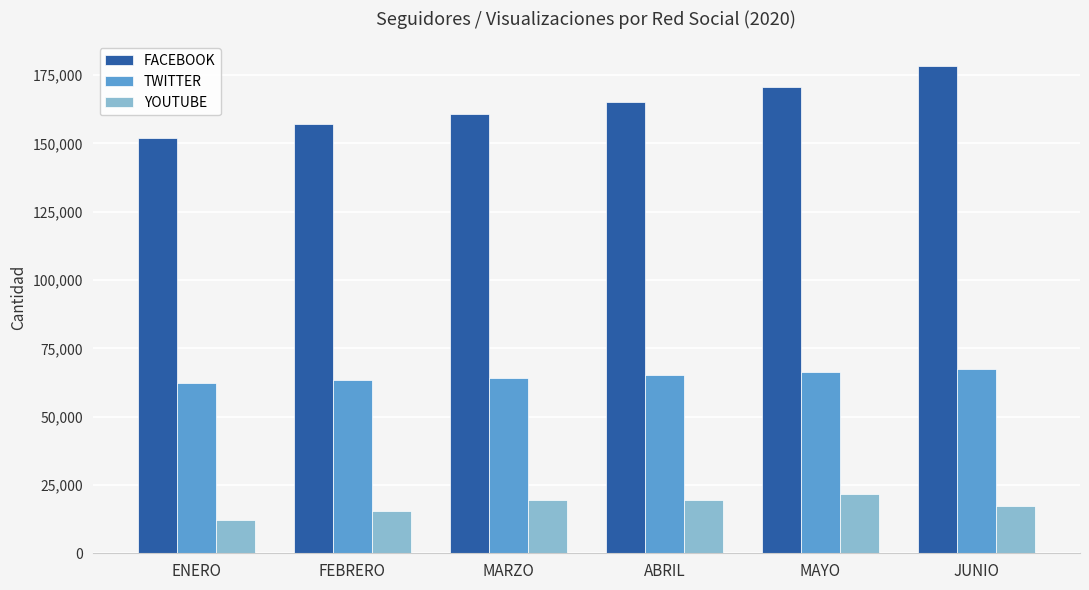

What are all the series names shown in the legend?

FACEBOOK, TWITTER, YOUTUBE